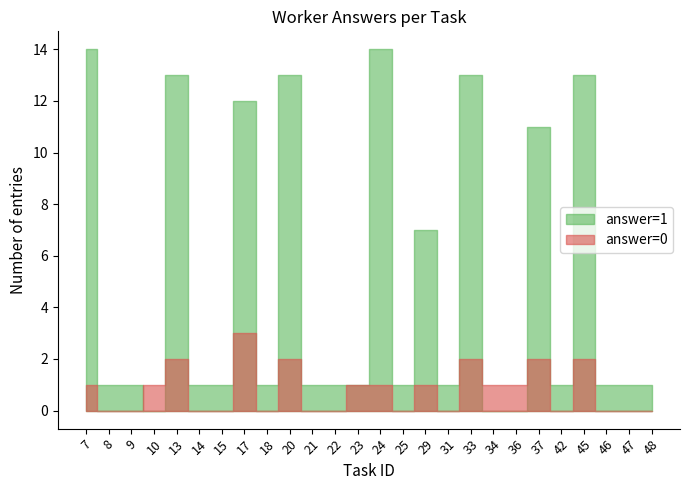

What is the total value across all series at 18?

1